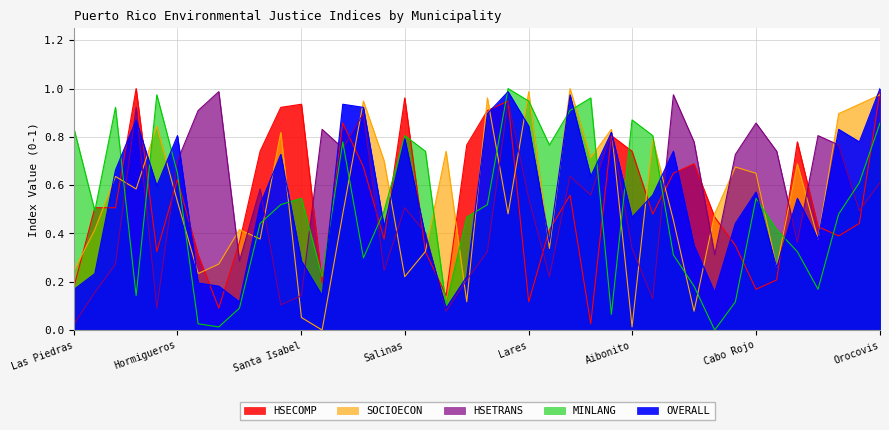

What position from the left is Lares?

23